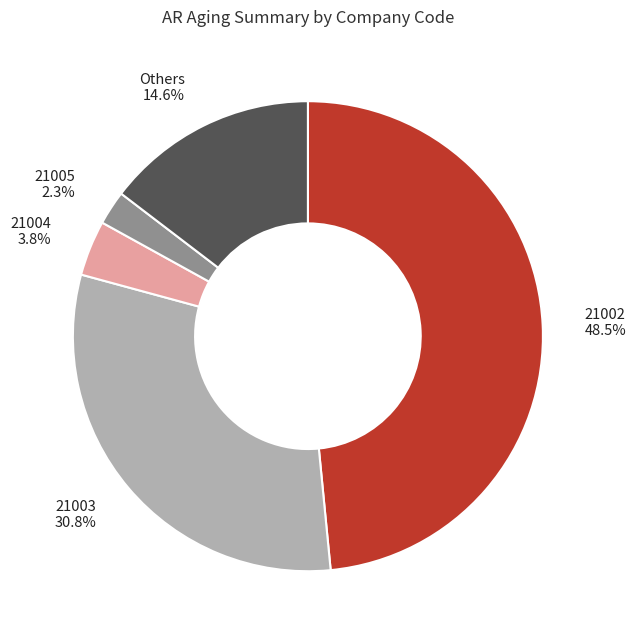

Which slice is the largest?

21002